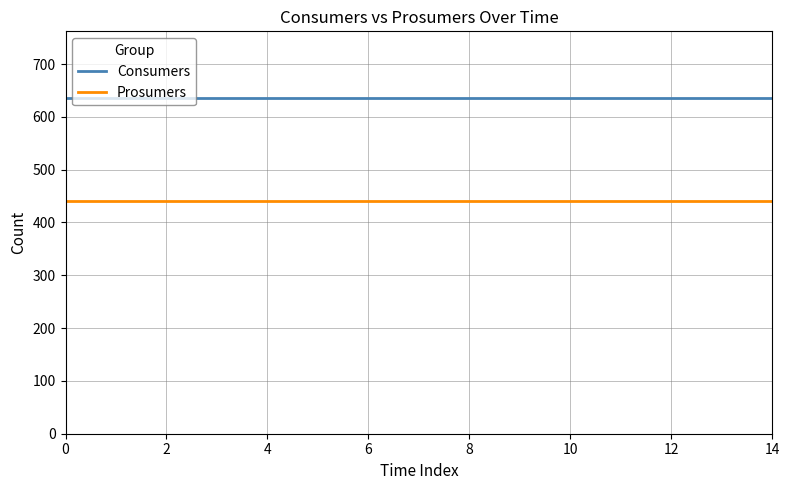

What is the maximum value shown in the chart?

635